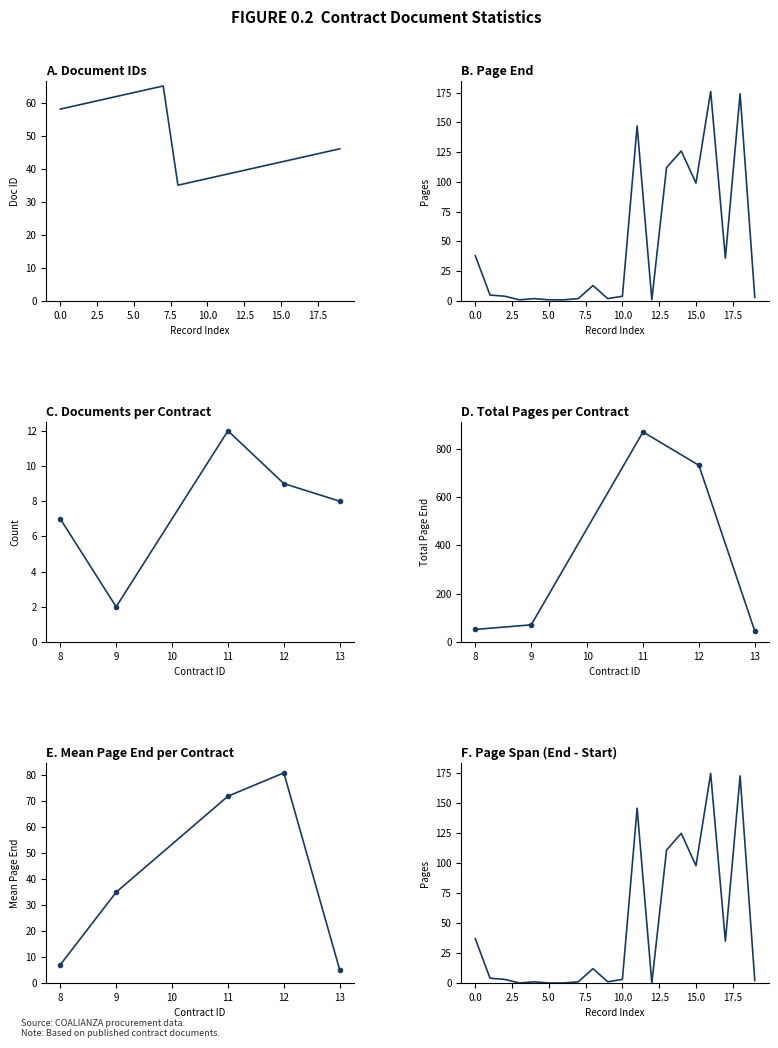

Between 58 and 44, which series saw the biggest shift?

Document ID